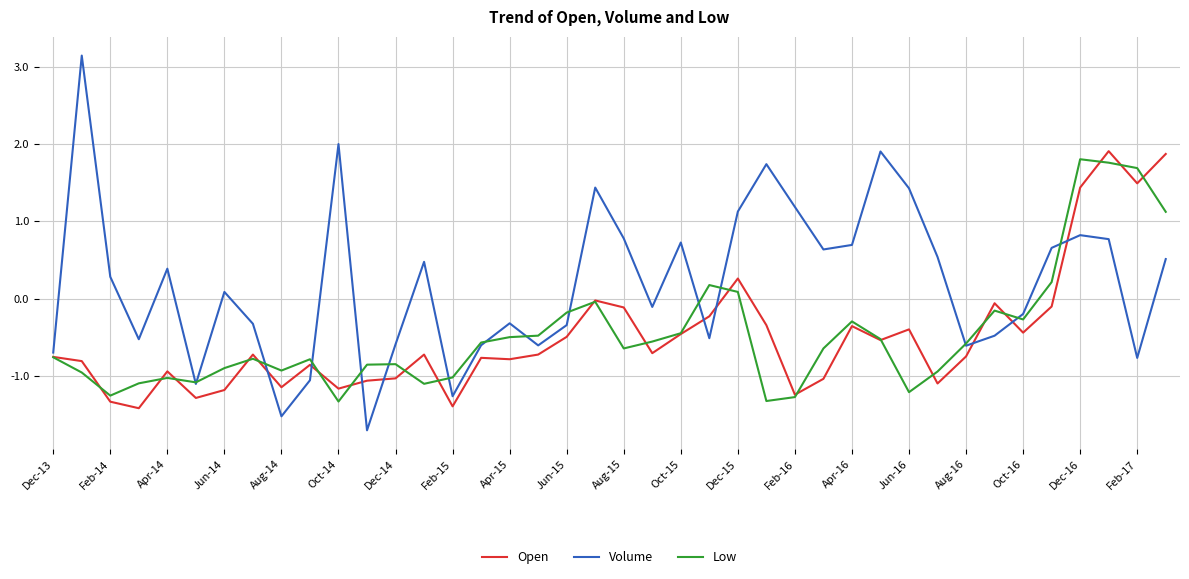

Which series has the largest total across all categories?

Volume